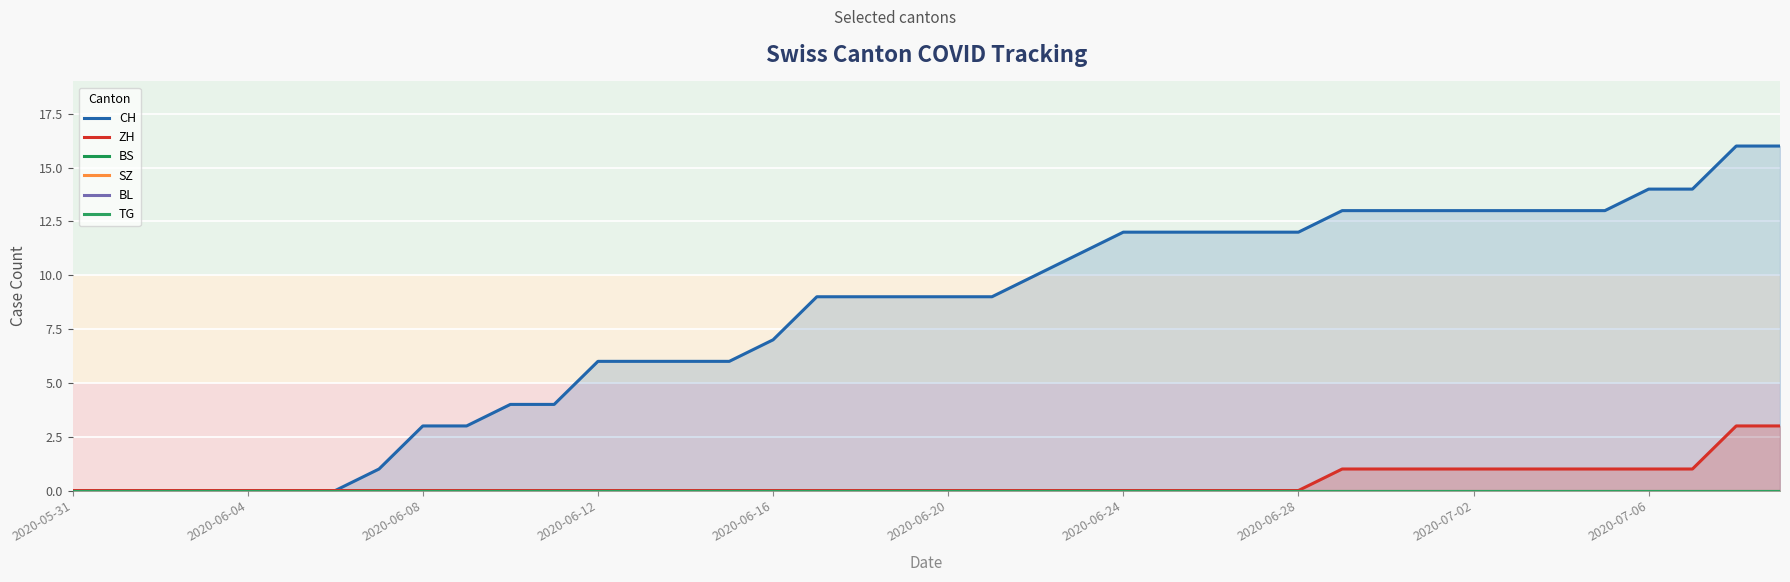

True or false: TG and SZ cross at least once.

False